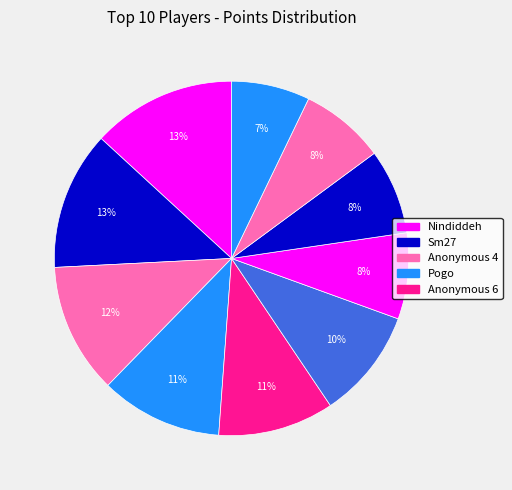

Which slice is the largest?

Nindiddeh